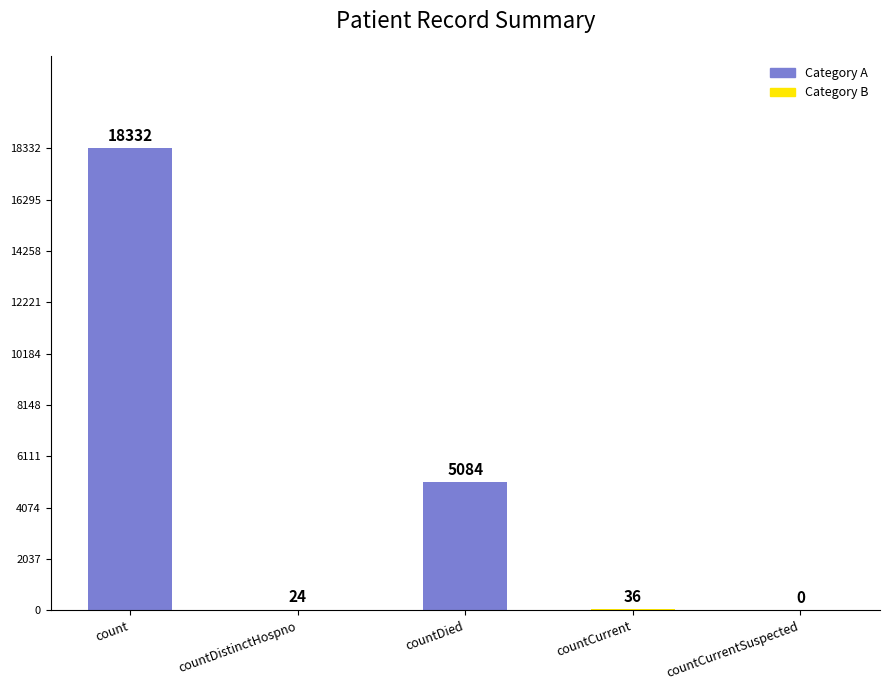

Which label corresponds to the largest value in the chart?

count